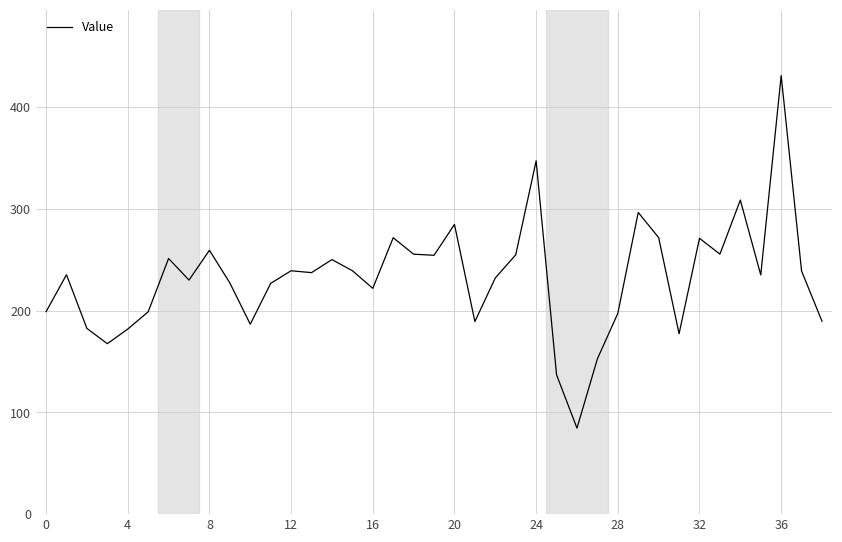

What is the difference between the maximum and minimum values?

346.4